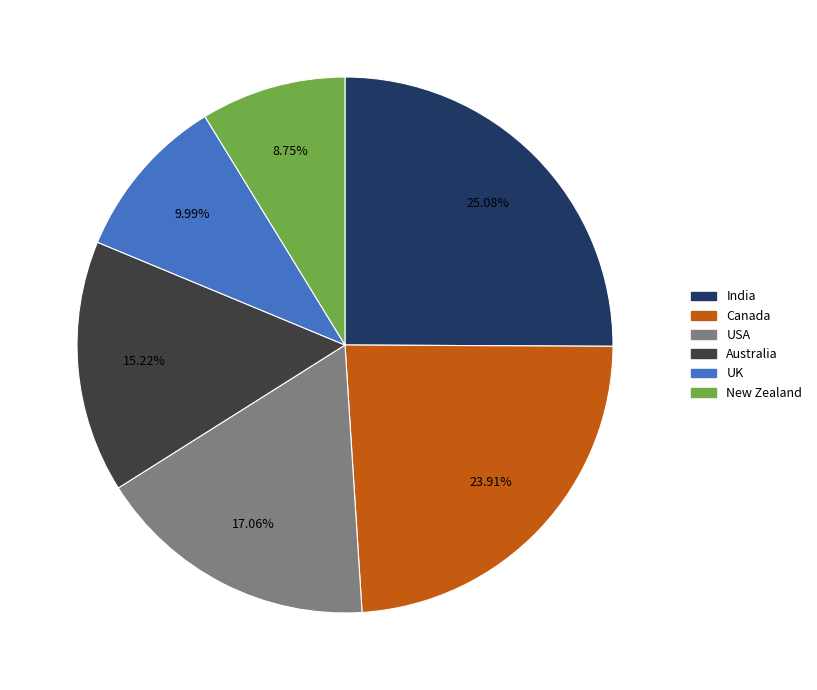

Is the sum of India and New Zealand greater than half?

No